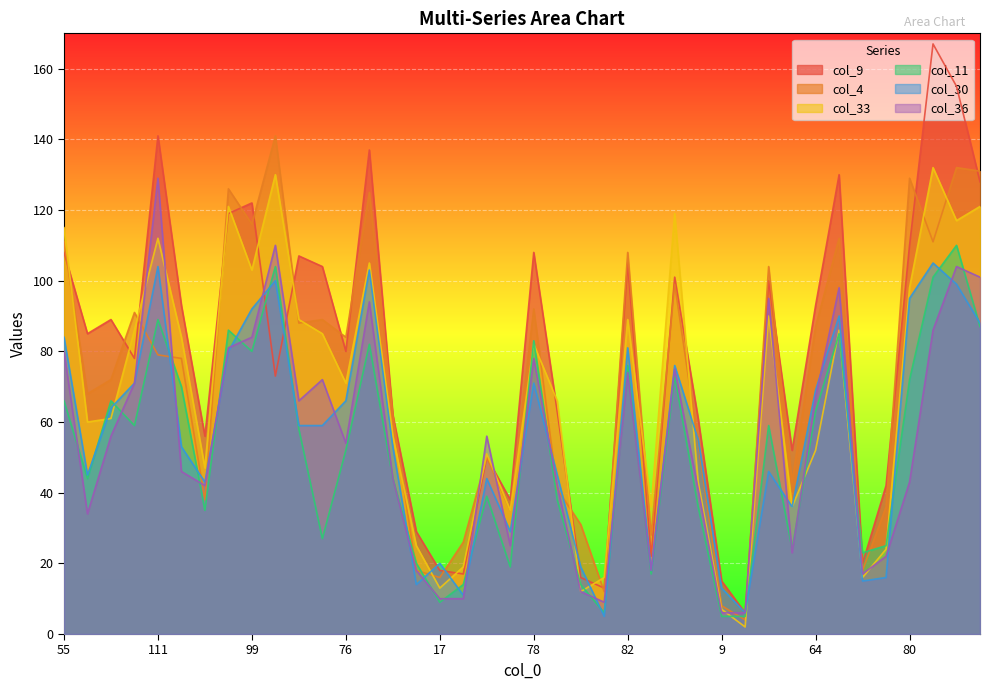

The value of col_4 at 55 is 111. True or false?

True